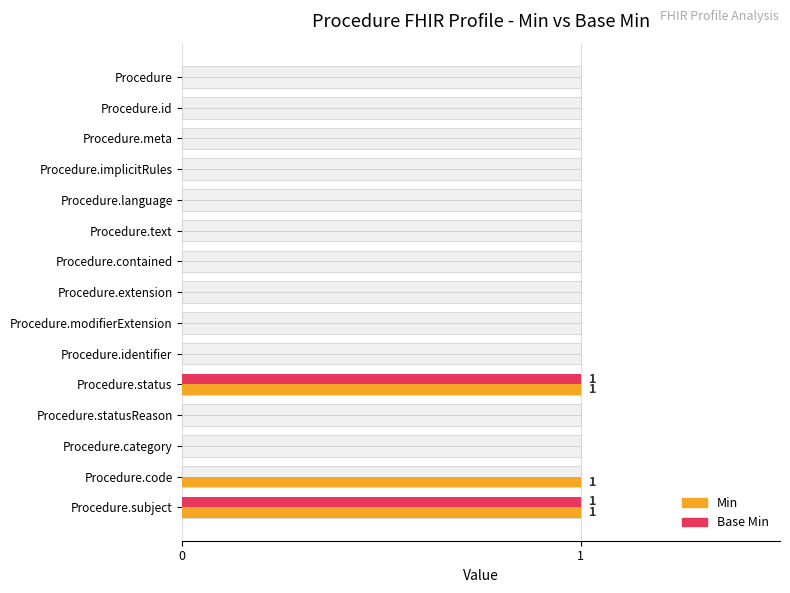

At how many categories does at least one series exceed 0?

3